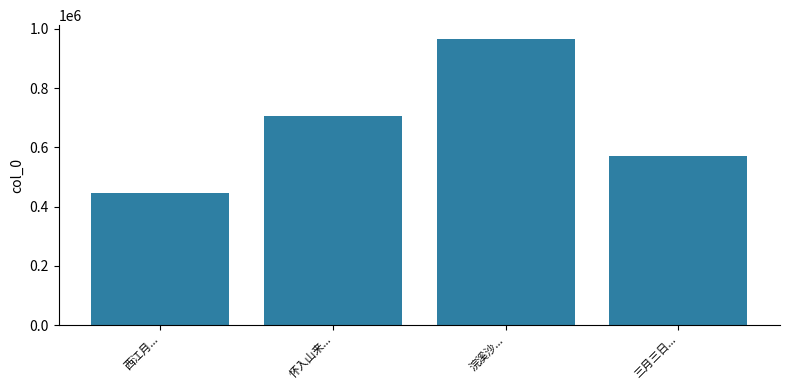

List the labels in order of value, largest first.

浣溪沙..., 怀入山来..., 三月三日..., 西江月...